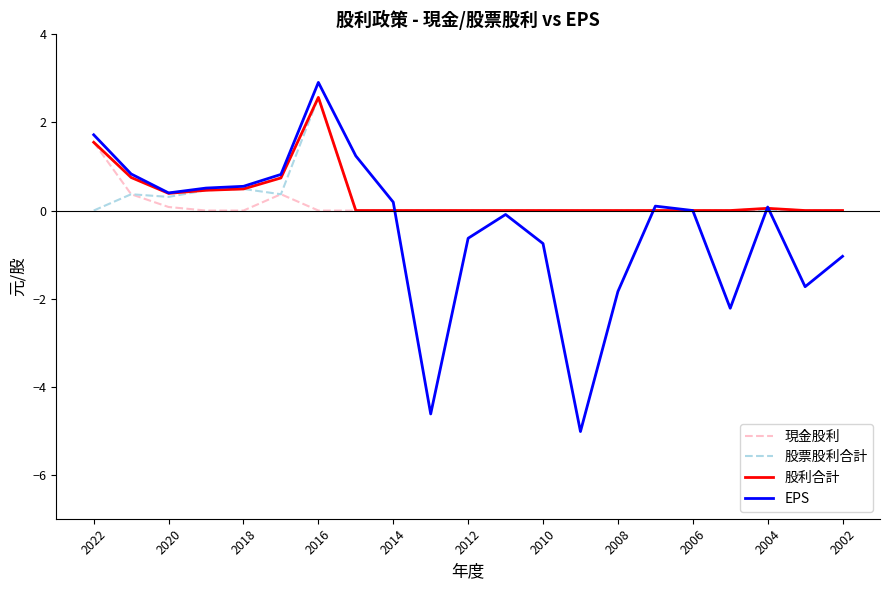

What is the minimum value shown in the chart?

-5.0